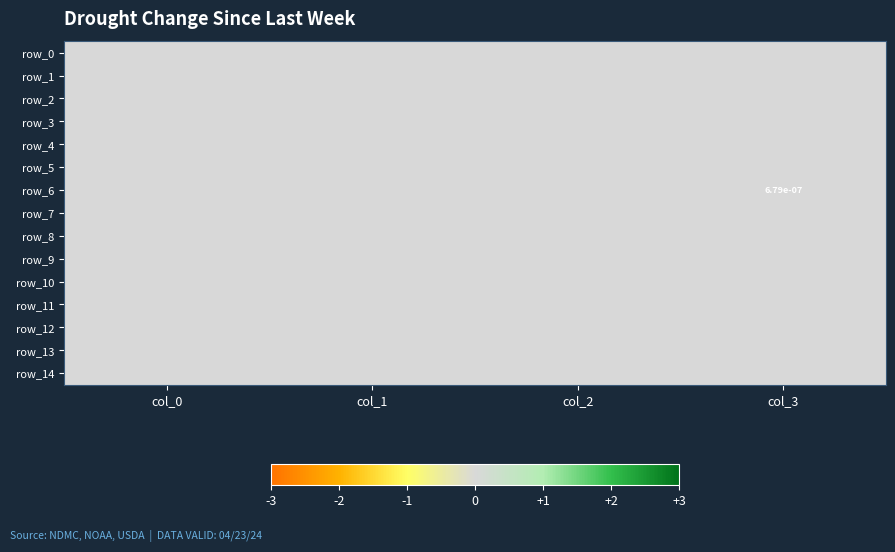

At which label does row_12 reach its minimum?

col_0